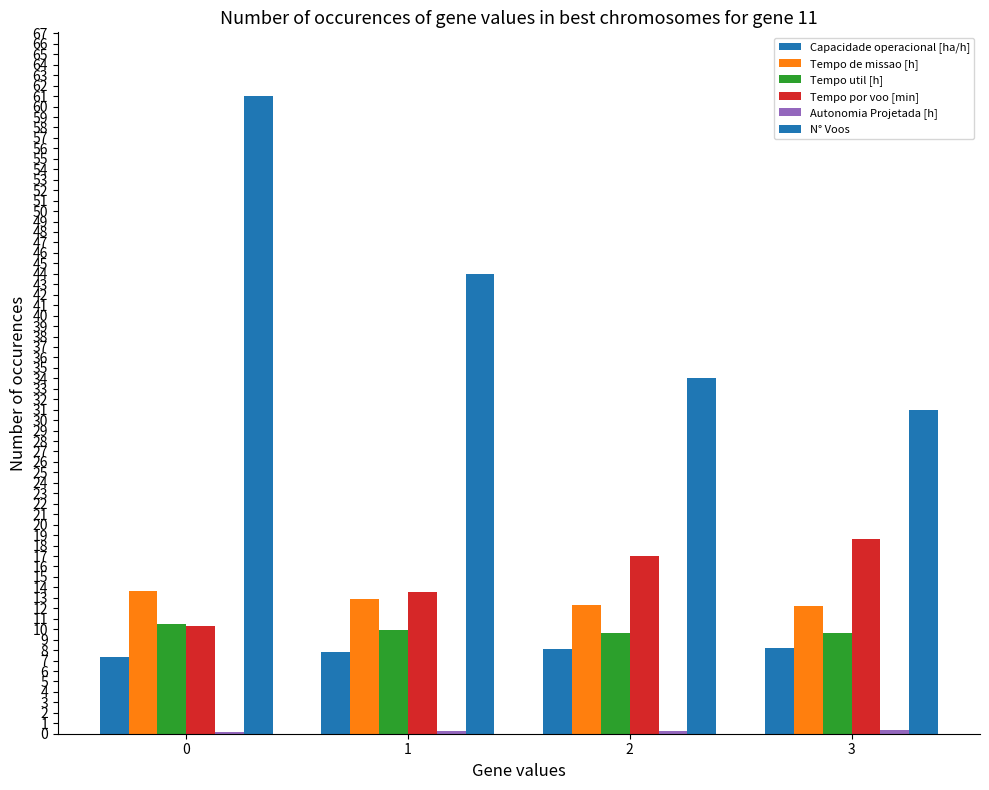

What is the value of the Tempo de missao [h] bar at the 3rd from the left?

12.3